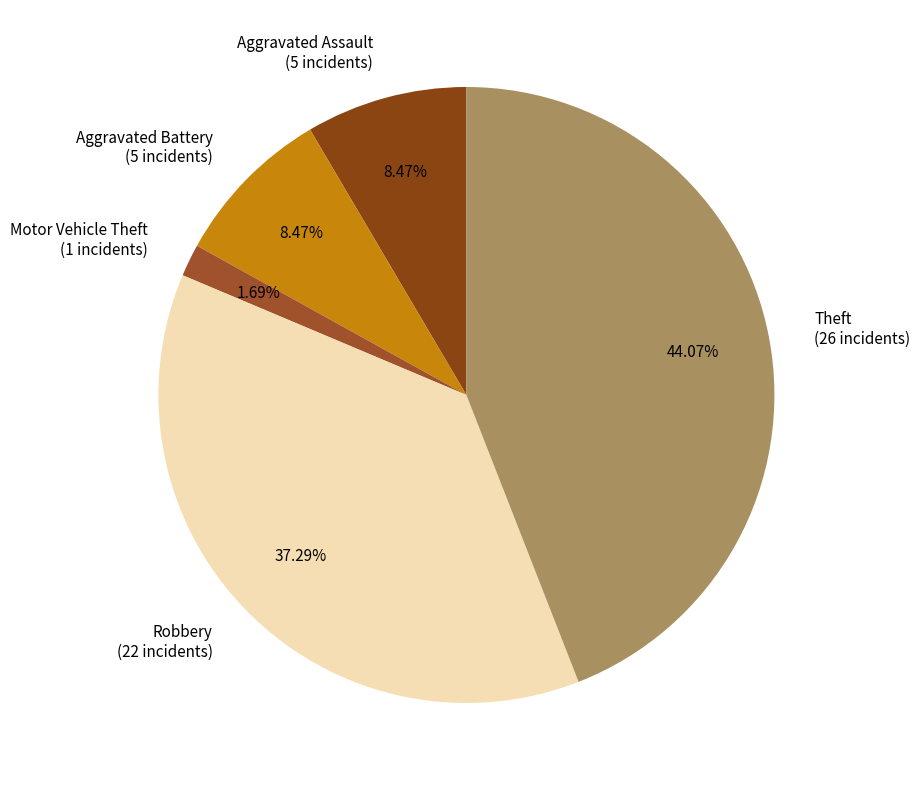

To the nearest percent, what is the average slice percentage?

20%